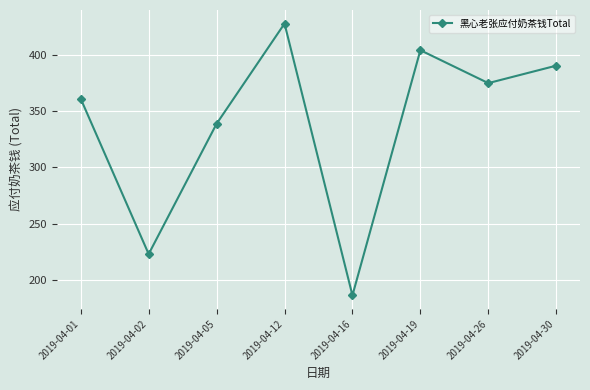

What is the difference between the maximum and second lowest values?

205.0